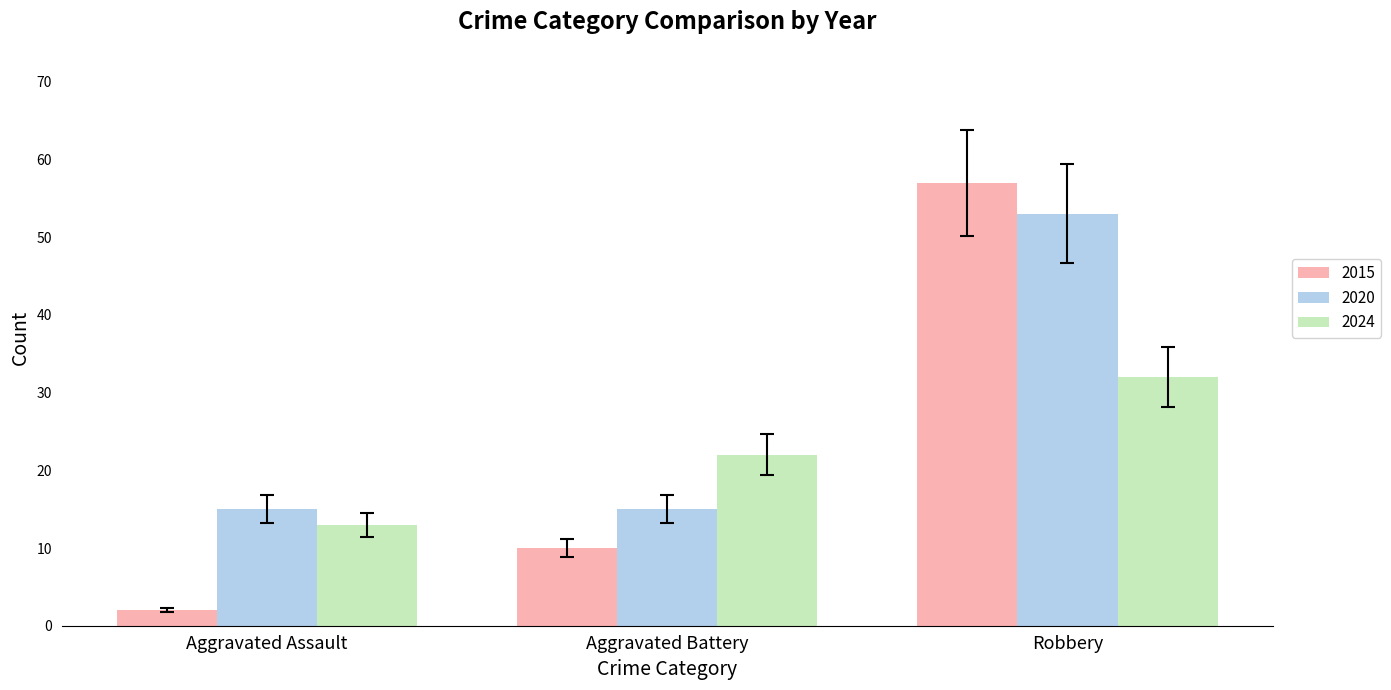

Reading left to right, what are all the values shown in this chart?

2015: 2	10	57
2020: 15	15	53
2024: 13	22	32